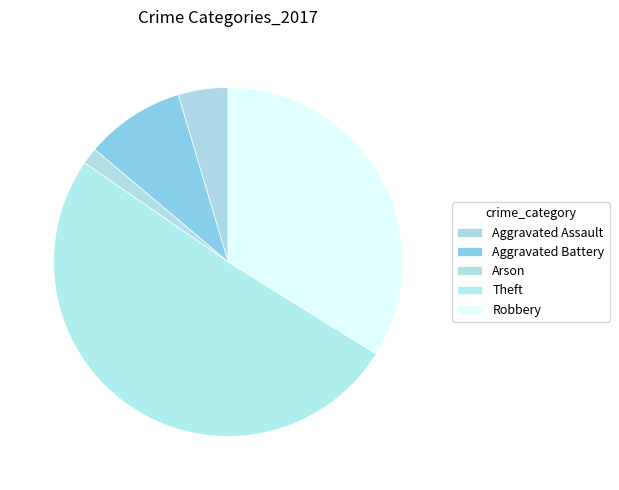

Rank the categories by value from highest to lowest.

Theft, Robbery, Aggravated Battery, Aggravated Assault, Arson